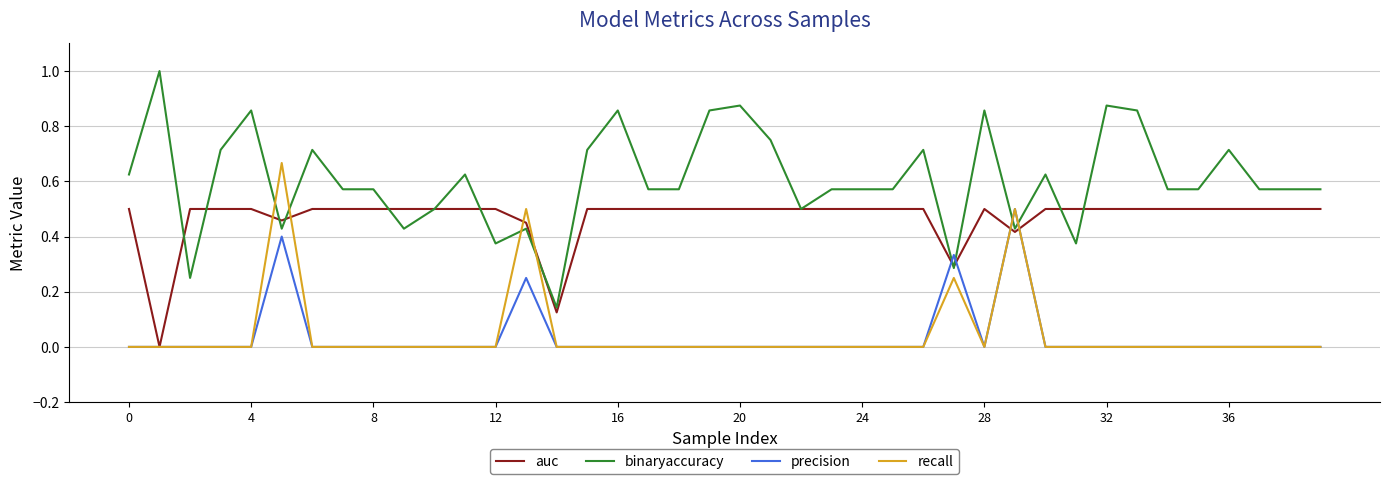

True or false: precision and binaryaccuracy cross at least once.

True